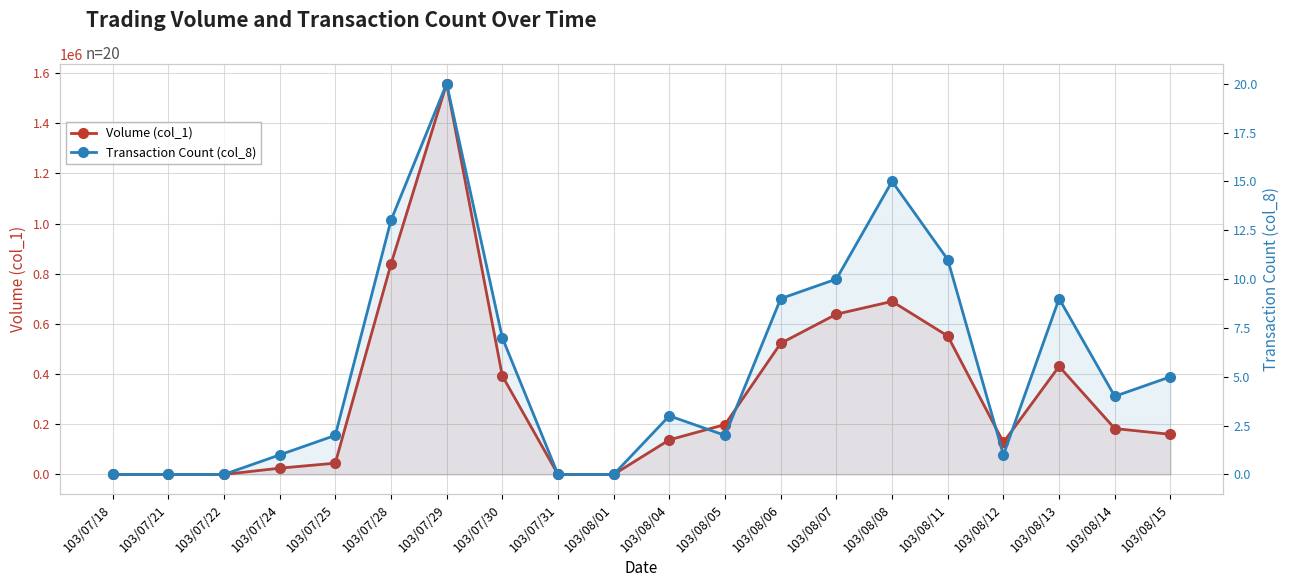

True or false: Transaction Count (col_8) has a value of 0 at 103/07/21.

True